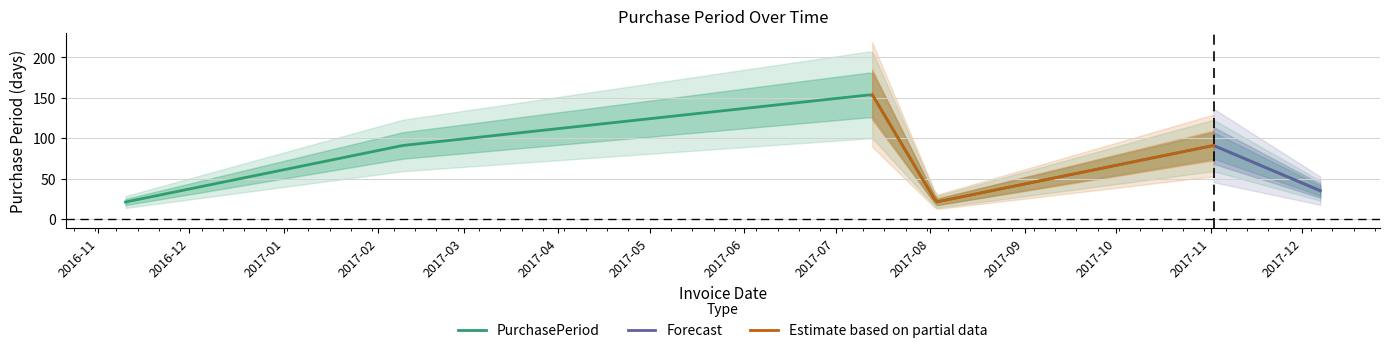

Which category has the lowest value across all series?

2016-11-10